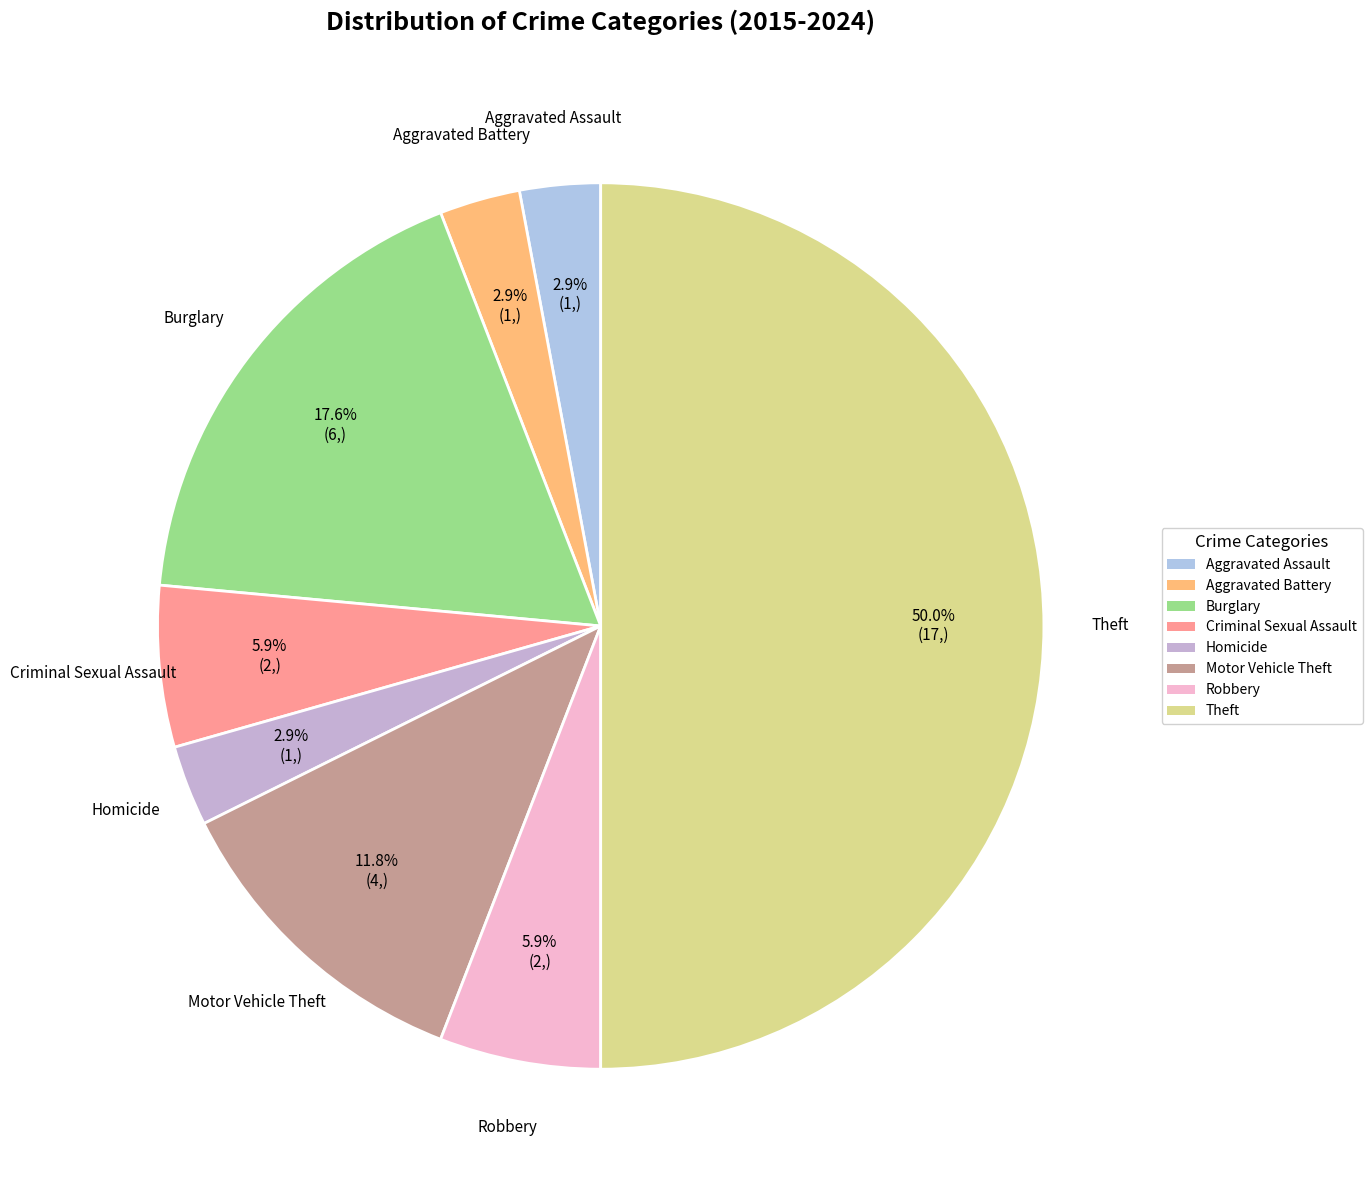

How much of the chart is everything except Aggravated Battery?

97.1%